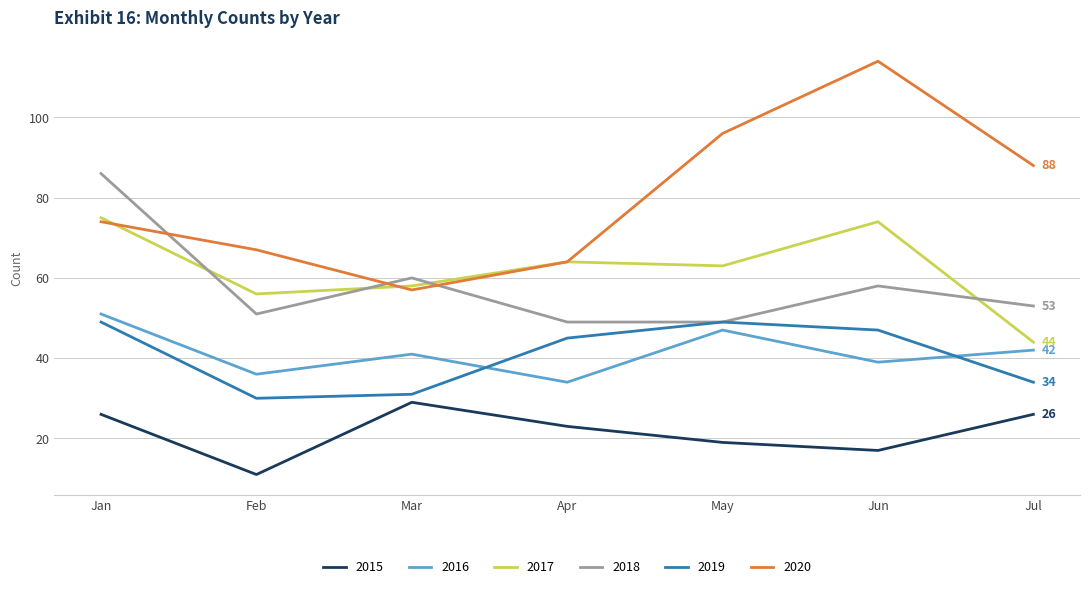

Rank the series by their maximum value, from highest to lowest.

2020, 2018, 2017, 2016, 2019, 2015